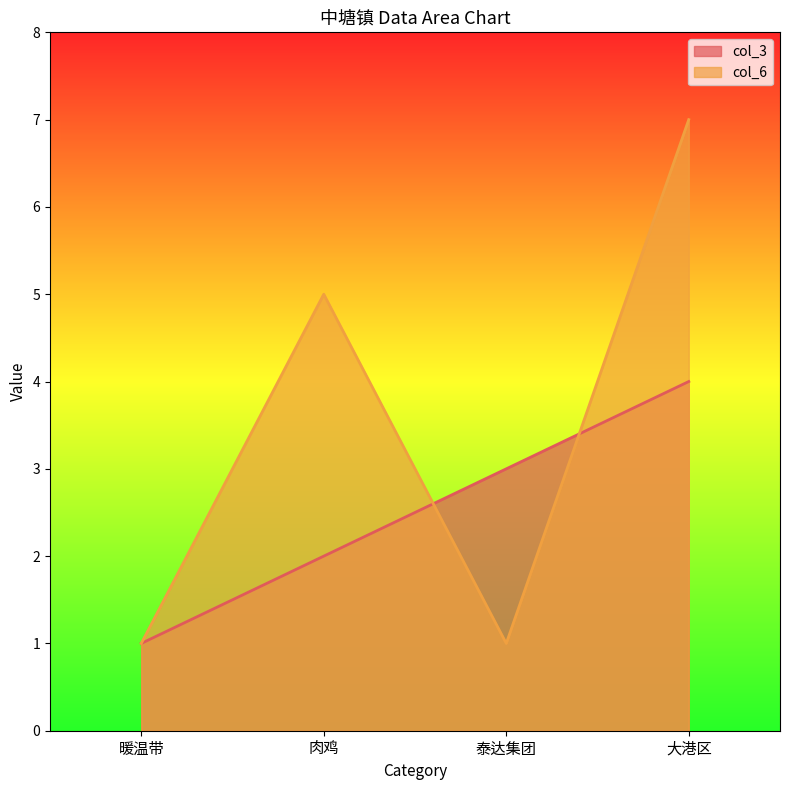

List the series in order of their peak value, lowest first.

col_3, col_6